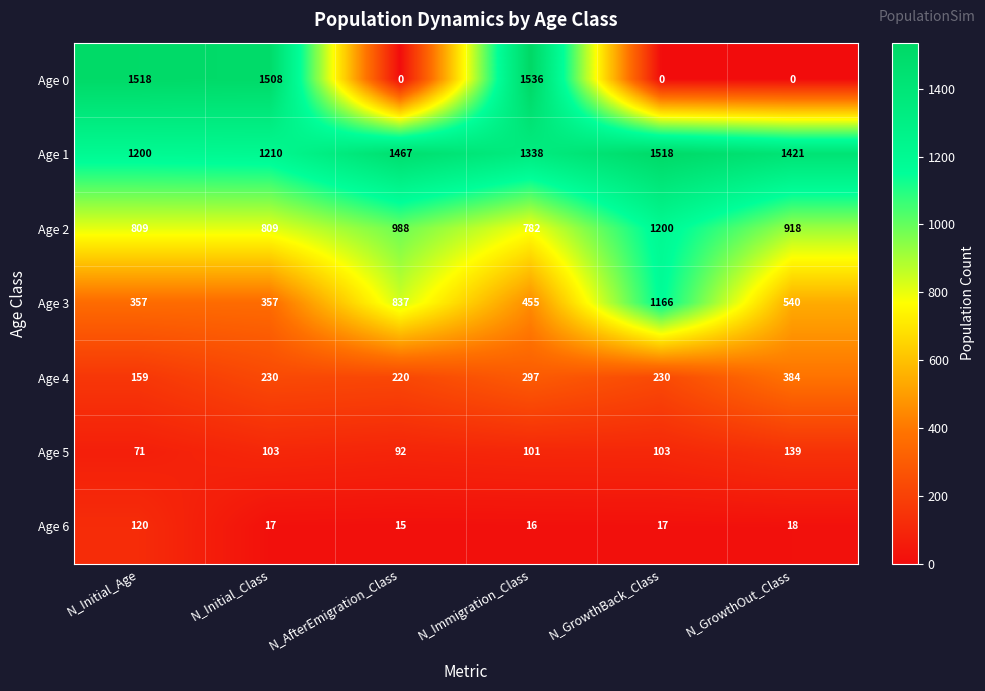

What is the sum of the Age 3 values at N_GrowthBack_Class and N_GrowthOut_Class?

1706